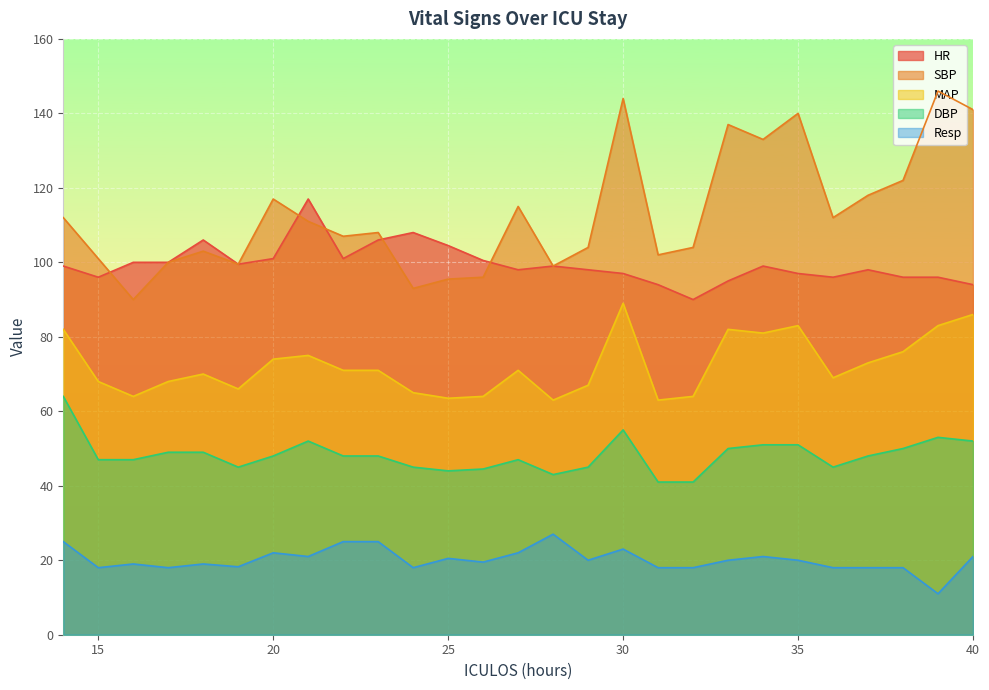

What is the difference between the maximum and minimum values in the Resp series?

16.0